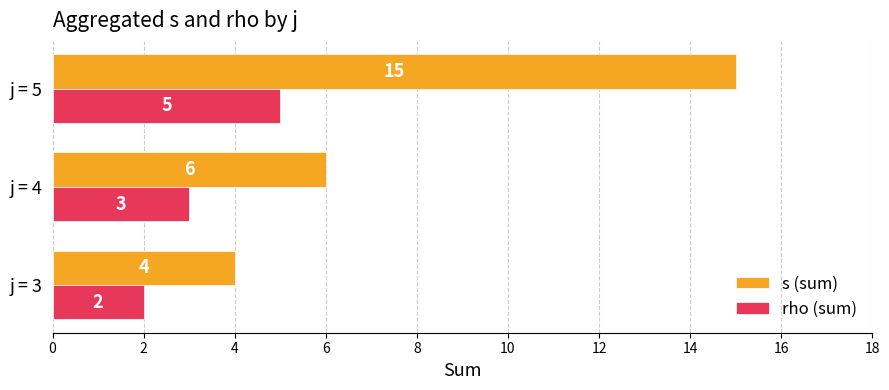

The s (sum) series shows 4 at j = 3. True or false?

True